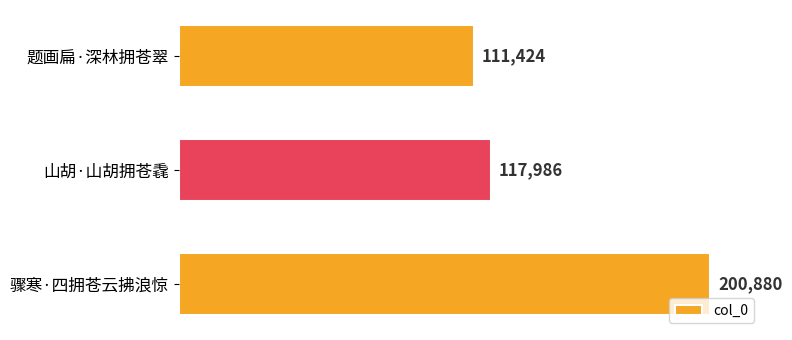

What is the maximum value shown in the chart?

200880